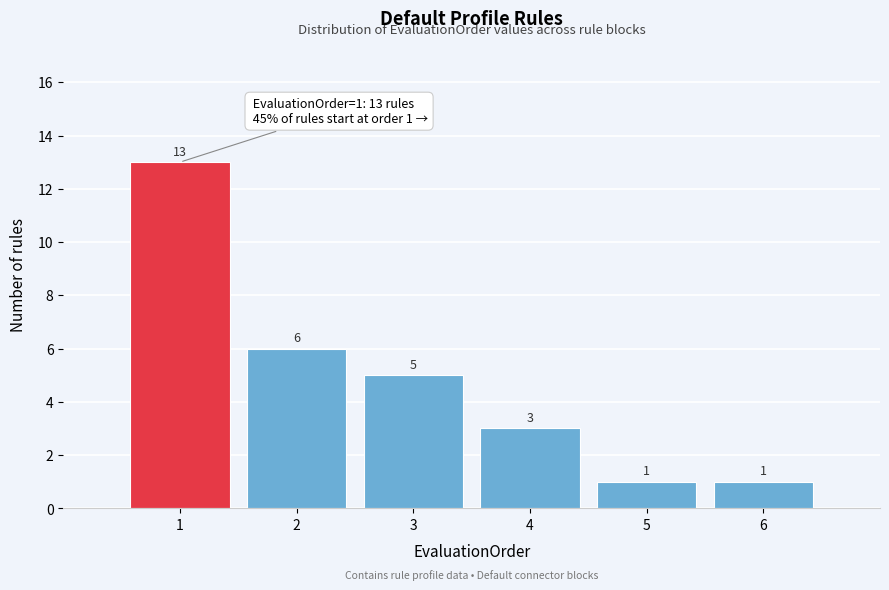

Over which range of the x-axis is the bar tallest?

0.5 to 1.5